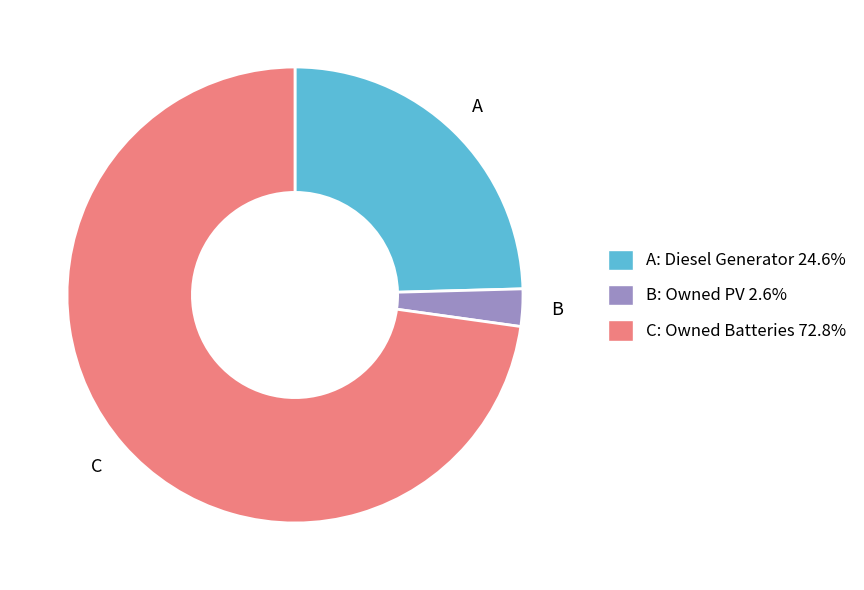

Count the number of slices in the pie.

3